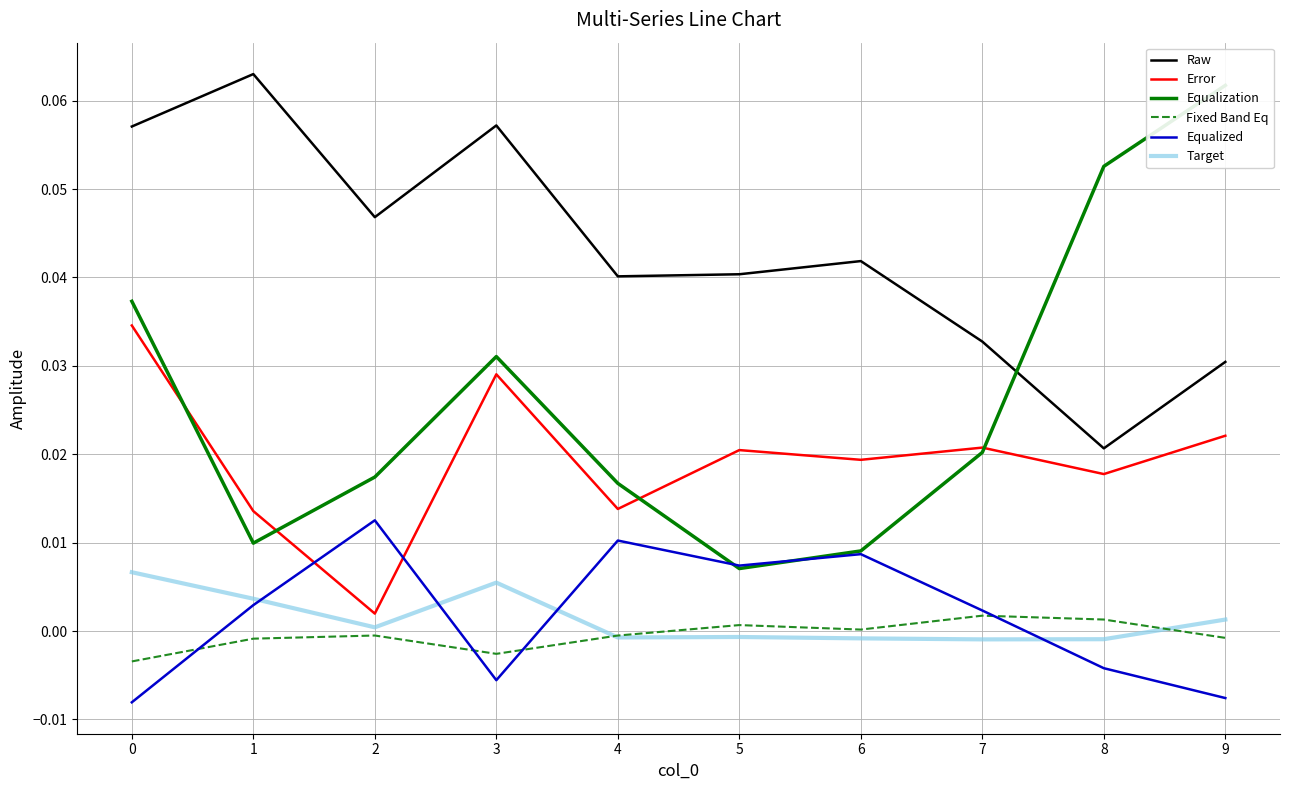

True or false: Equalization and Target cross at least once.

False